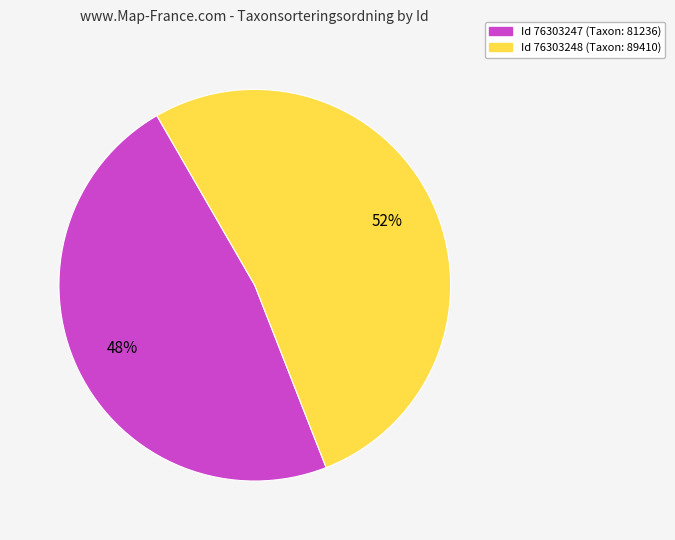

Is there a majority slice in this chart?

Yes